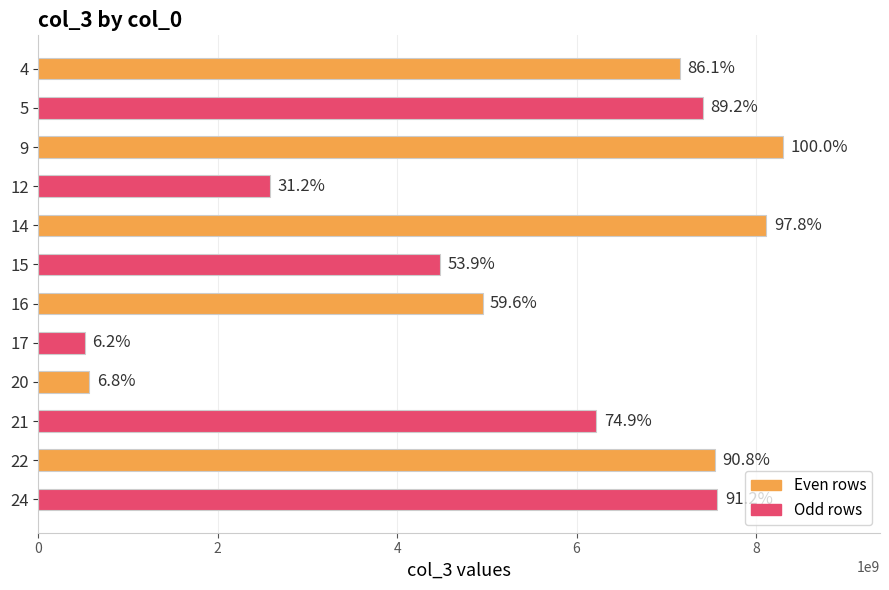

How many bars are there in total?

12